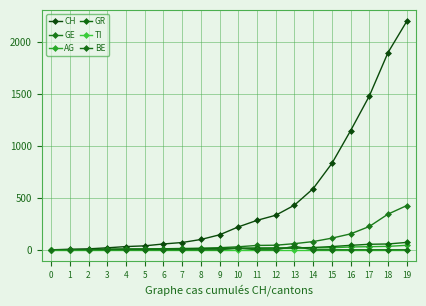

Is the value of TI at 8 greater than the value of GE at 2?

No